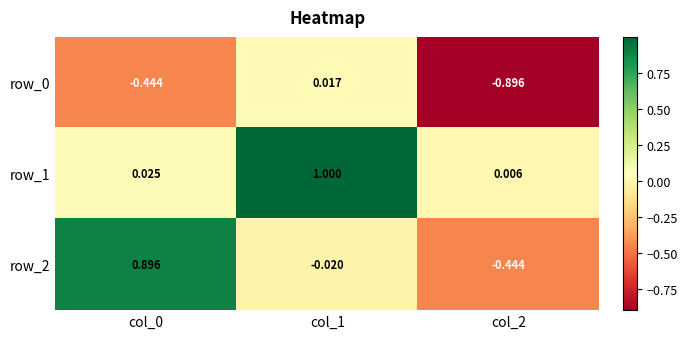

Is the value of row_0 at col_1 greater than the value of row_1 at col_2?

Yes